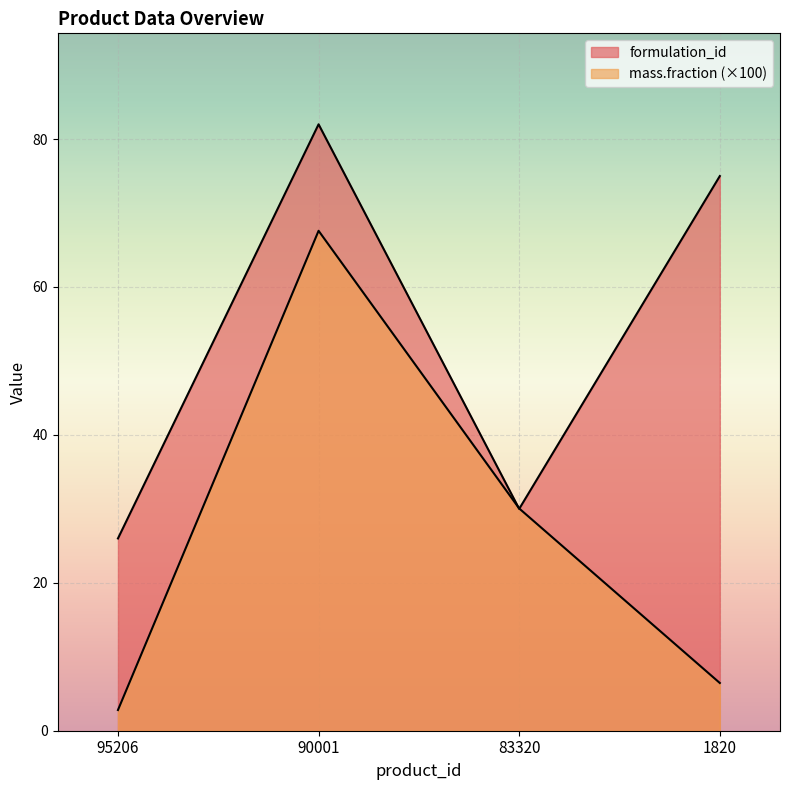

What is the difference between the formulation_id values at 83320 and 95206?

4.0